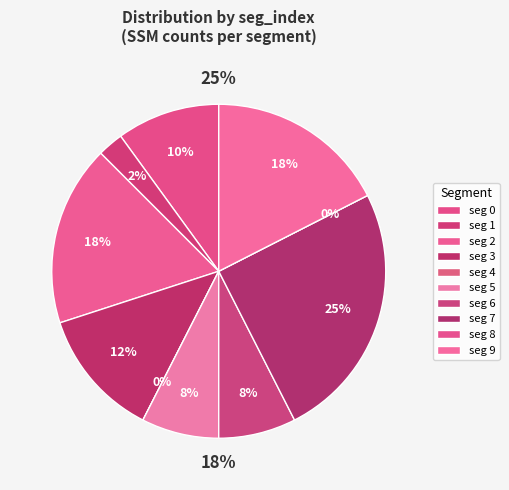

What is the smallest slice in the pie chart?

4